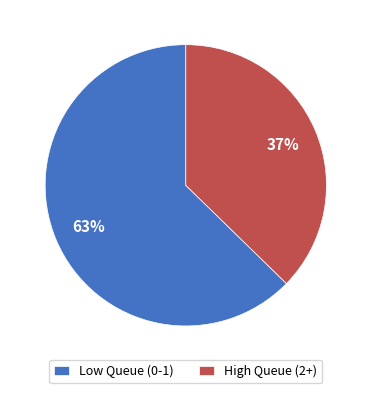

Is it true that High Queue (2+) is 50% of the pie?

False